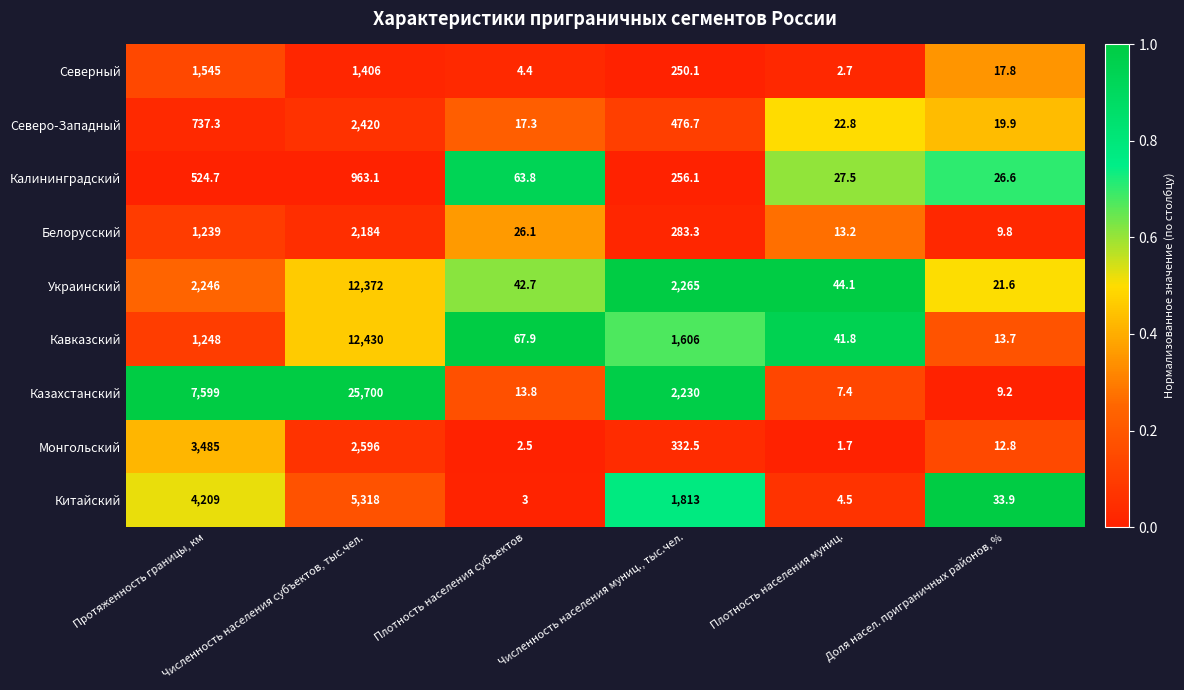

At Численность населения субъектов, тыс.чел., list the series in order from smallest to largest.

Калининградский, Северный, Белорусский, Северо-Западный, Монгольский, Китайский, Украинский, Кавказский, Казахстанский